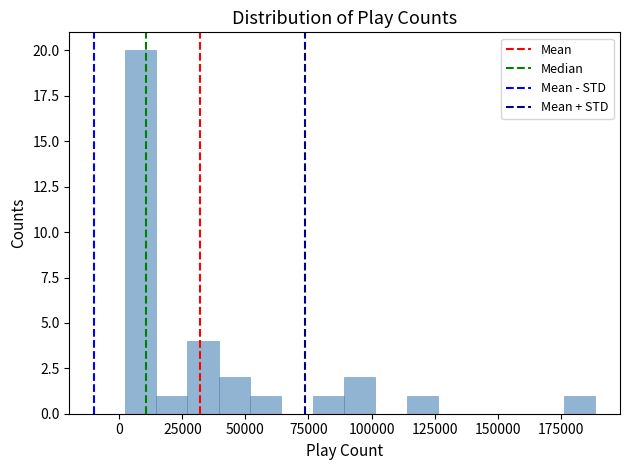

Around what value on the x-axis is the tallest bar? Give the approximate position of its centre, as read against the axis.

10000